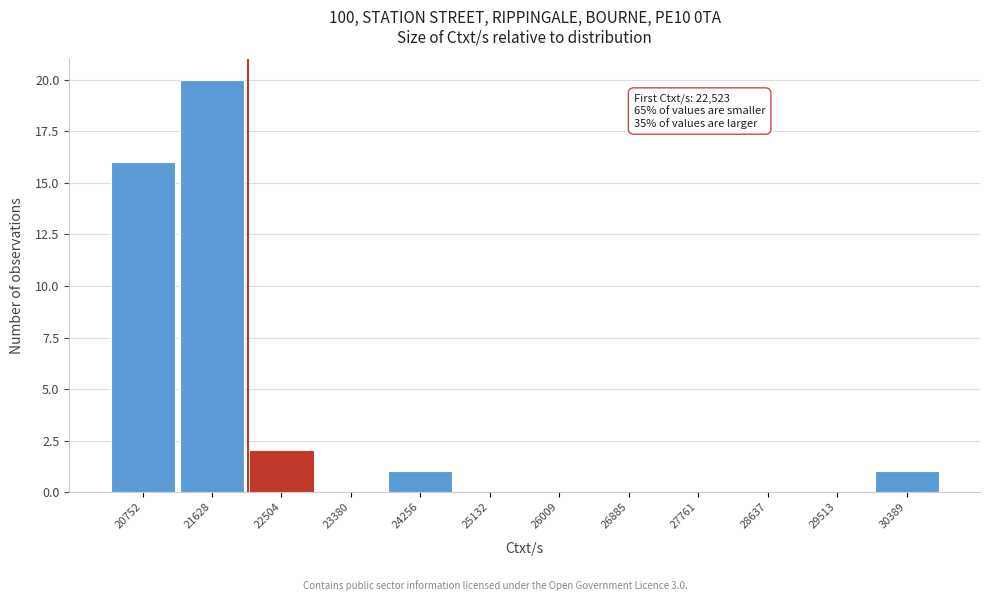

Reading right to left, list all the values displayed in this chart.

30389=1	29513=0	28637=0	27761=0	26885=0	26009=0	25132=0	24256=1	23380=0	22504=2	21628=20	20752=16